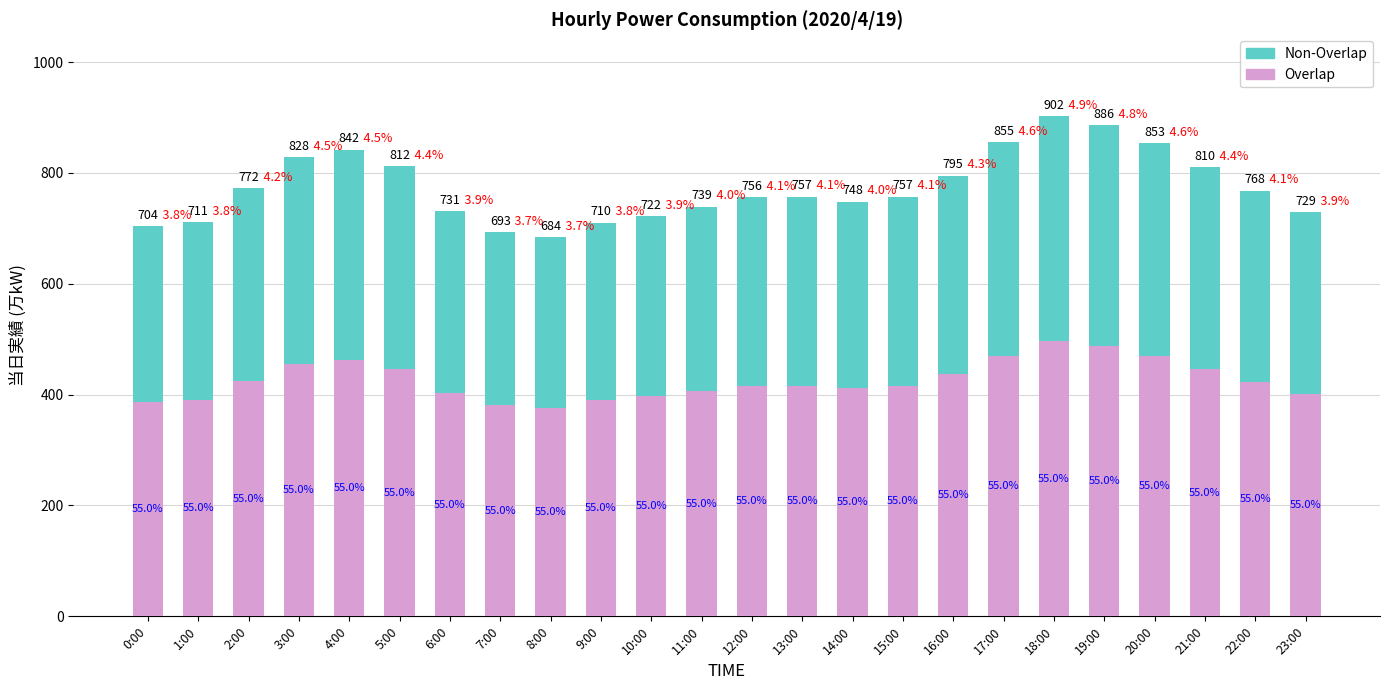

Rank the categories by Non-Overlap value from lowest to highest.

8:00, 7:00, 0:00, 9:00, 1:00, 10:00, 23:00, 6:00, 11:00, 14:00, 12:00, 13:00, 15:00, 22:00, 2:00, 16:00, 21:00, 5:00, 3:00, 4:00, 20:00, 17:00, 19:00, 18:00